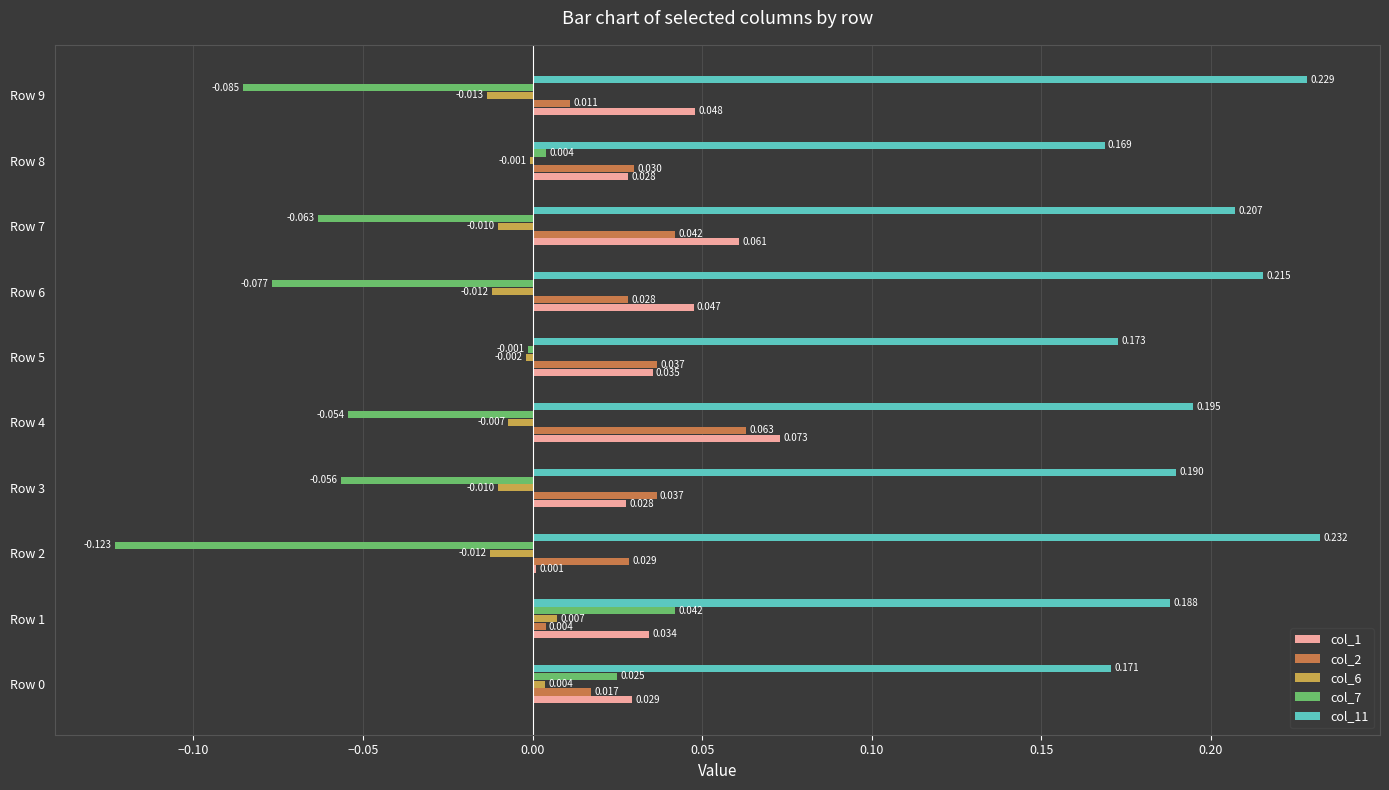

Count the number of data series in this chart.

5